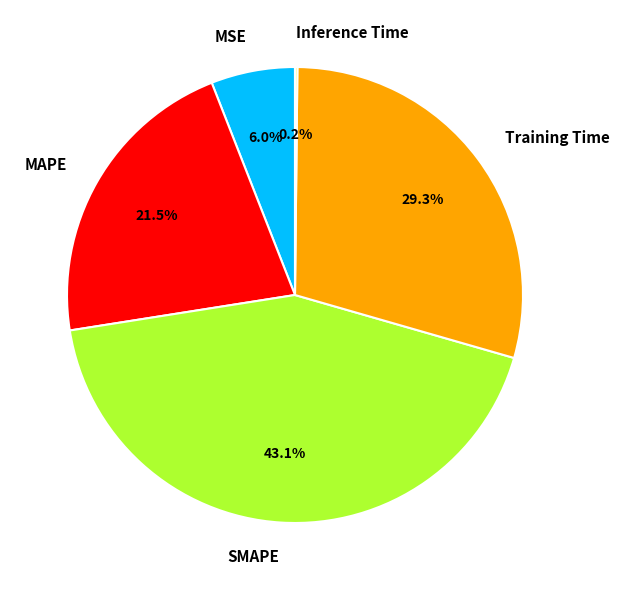

To the nearest percent, what is the difference between the largest and smallest slice percentages?

43%